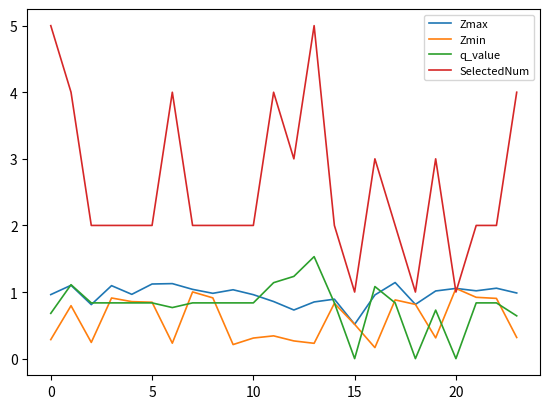

Which series has the widest spread of values?

SelectedNum